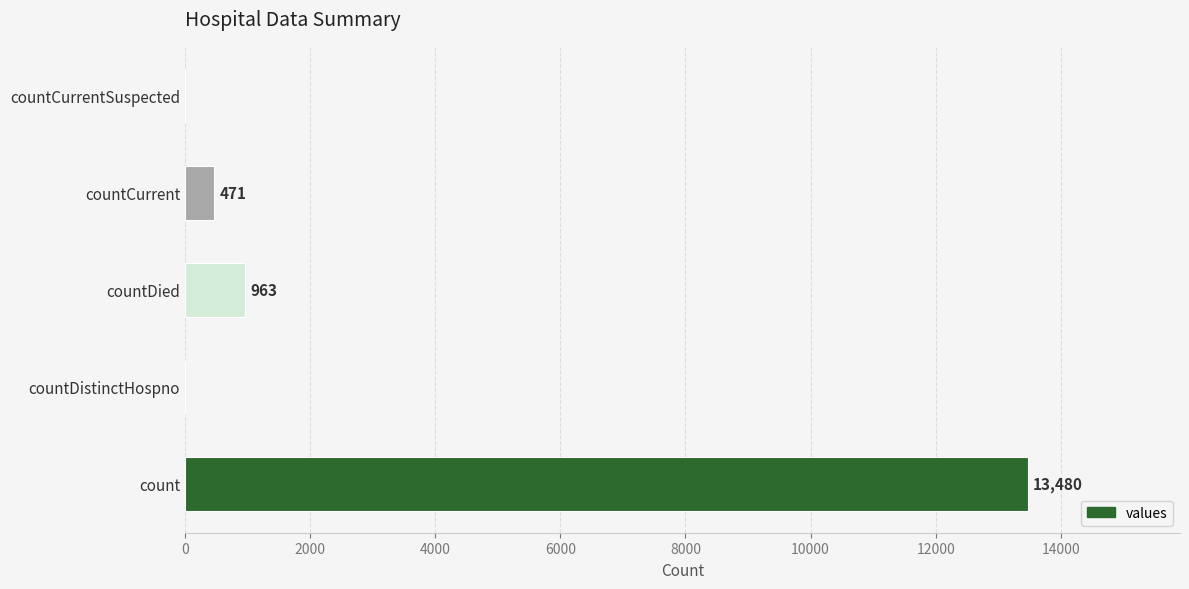

True or false: the data shows 963 at countDied.

True